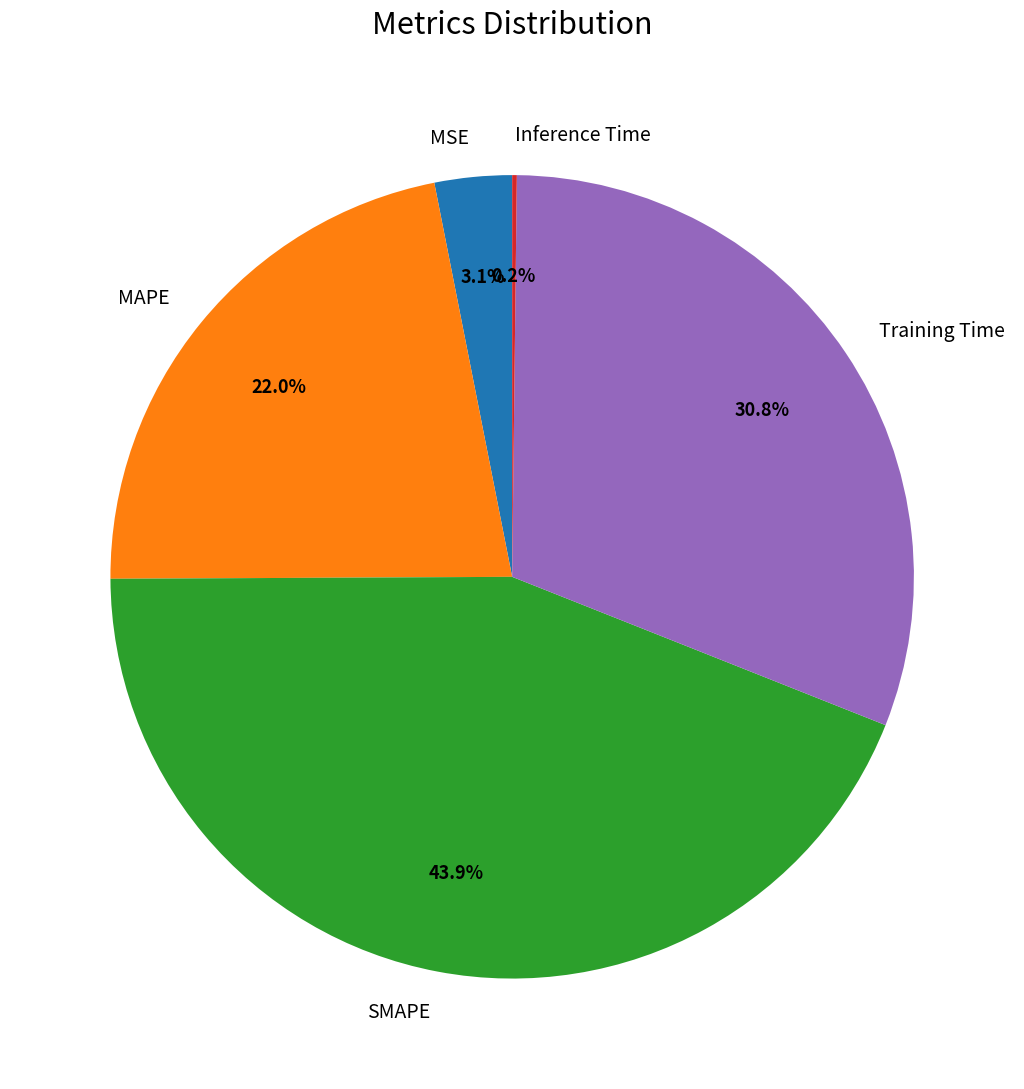

Which category has the biggest portion of the pie?

SMAPE